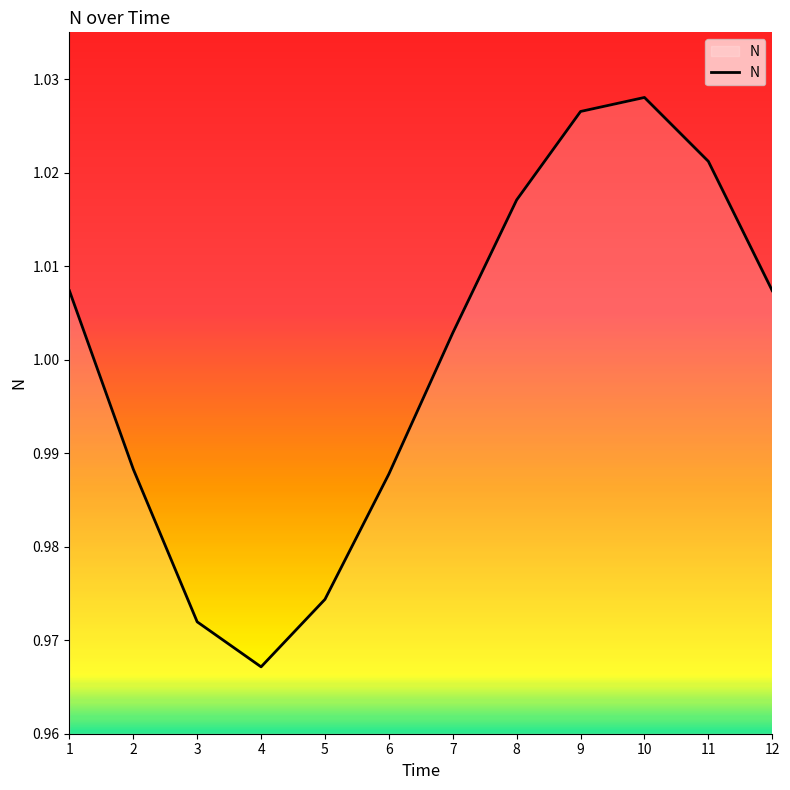

At which category does the chart reach its minimum across all series?

4